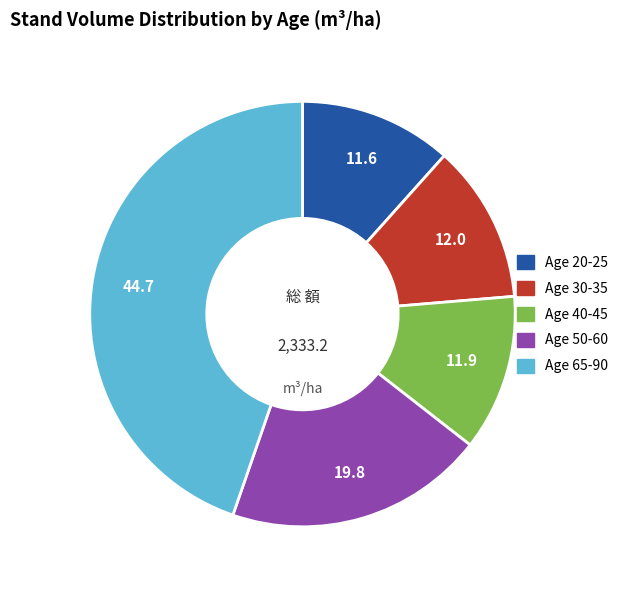

Do Age 40-45 and Age 20-25 together represent more than half of the pie?

No